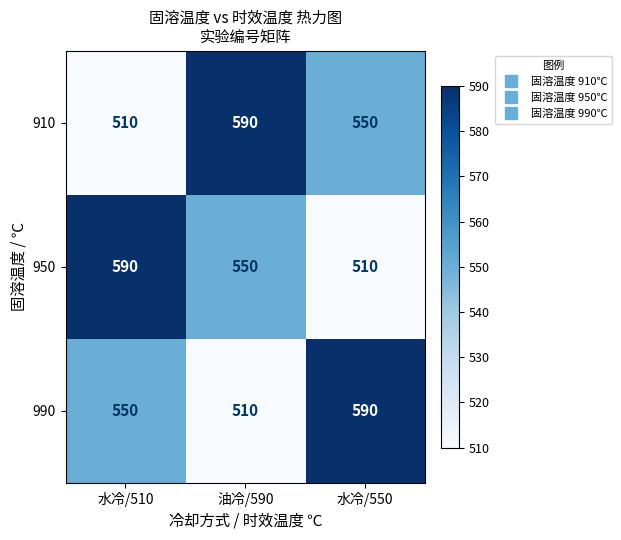

What is the minimum value shown in the chart?

510